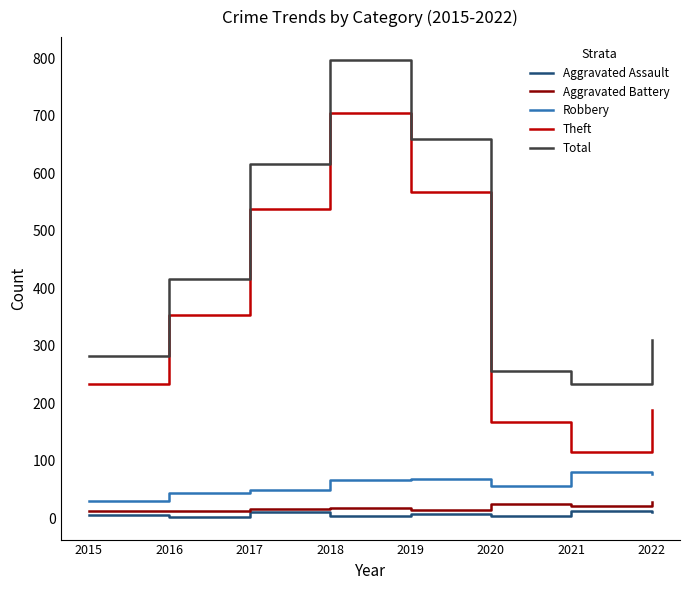

What are all the series names shown in the legend?

Aggravated Assault, Aggravated Battery, Robbery, Theft, Total